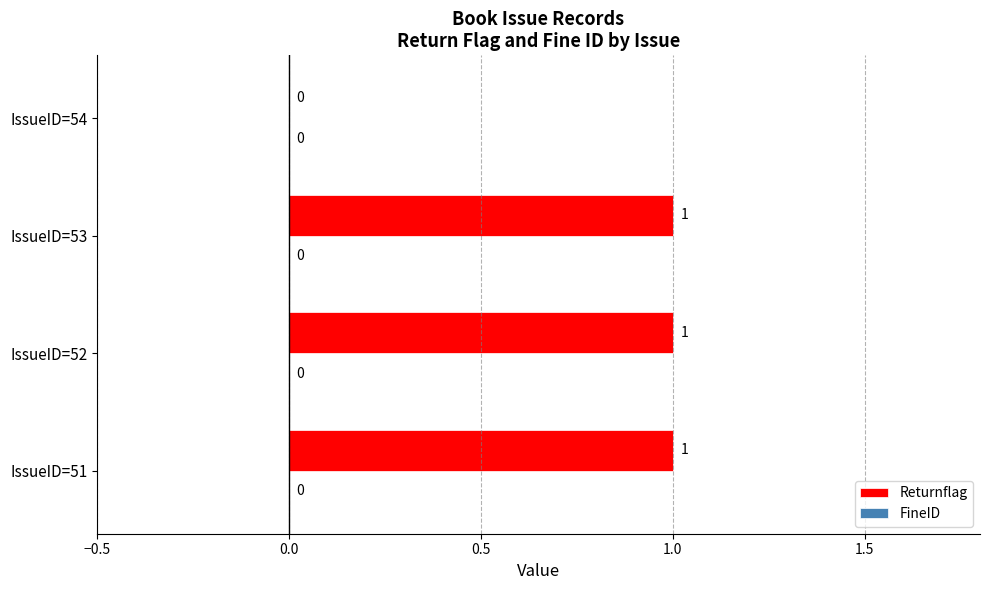

Are the bars horizontal?

Yes